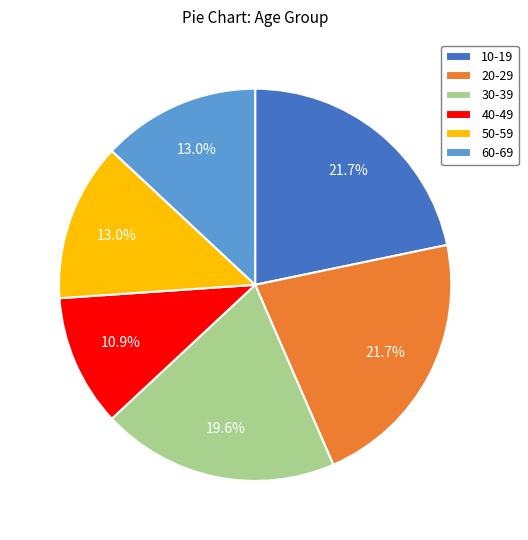

How much of the chart is everything except 10-19?

78.3%